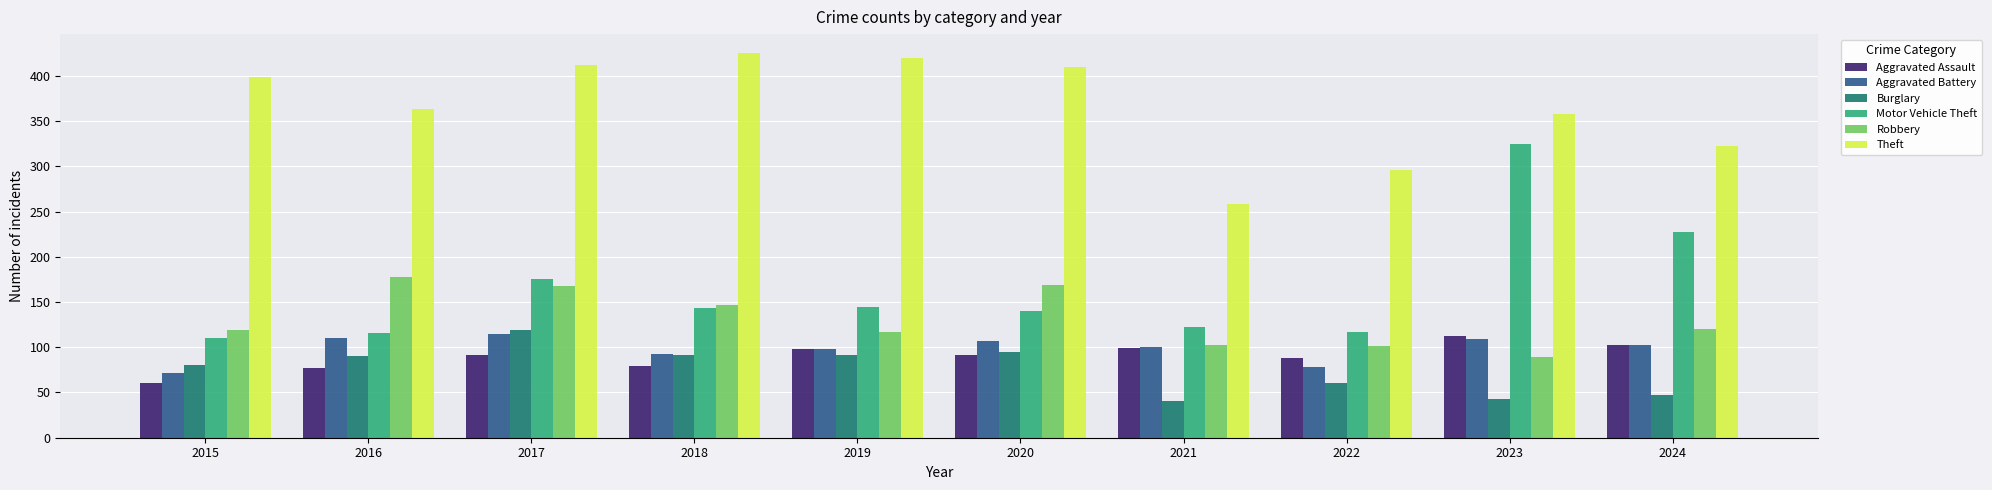

What is the spread (max minus min) of values at 2019?

329